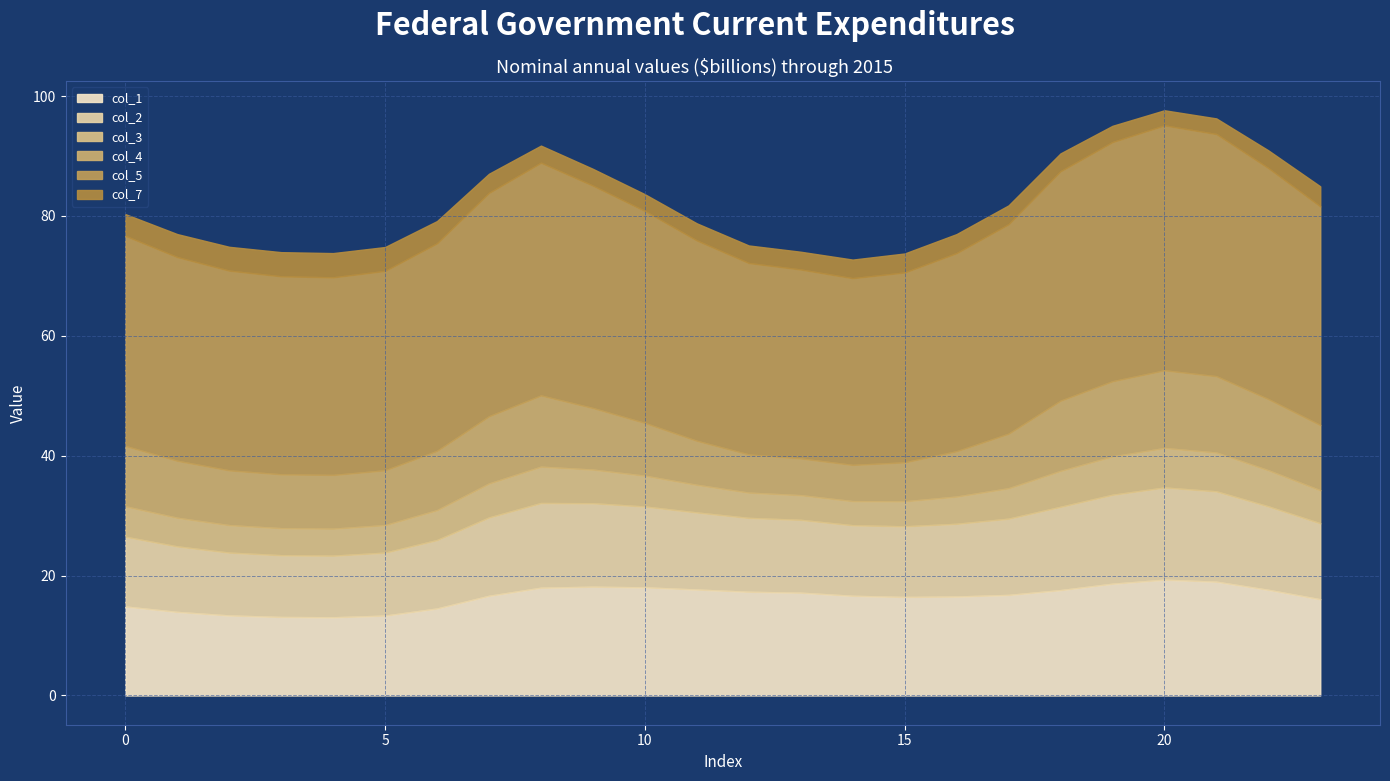

What is the sum of the col_3 values at 13 and 5?

8.7